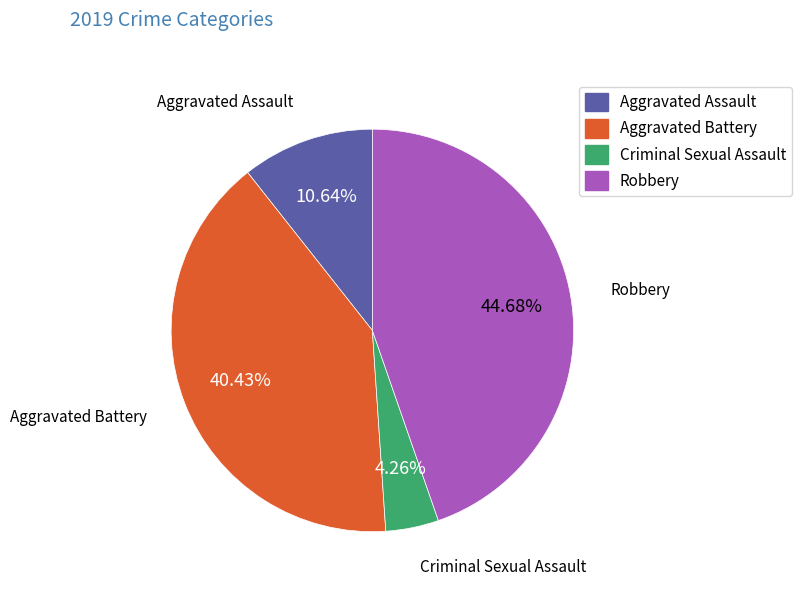

What percentage is the Robbery slice, to the nearest percent?

45%